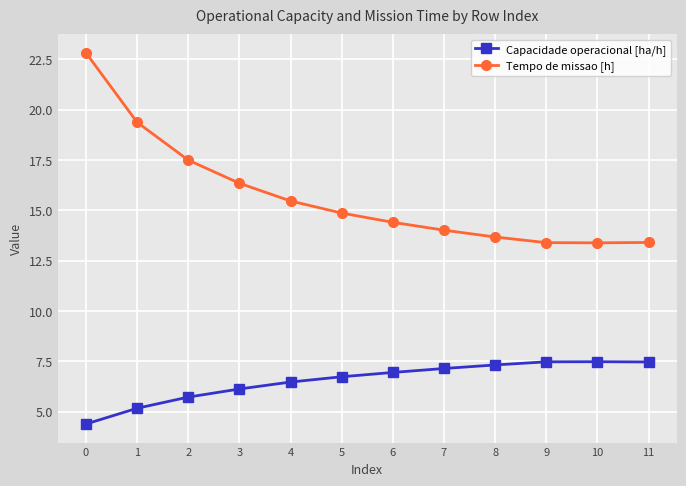

Does the chart display data point markers on the line(s)?

Yes